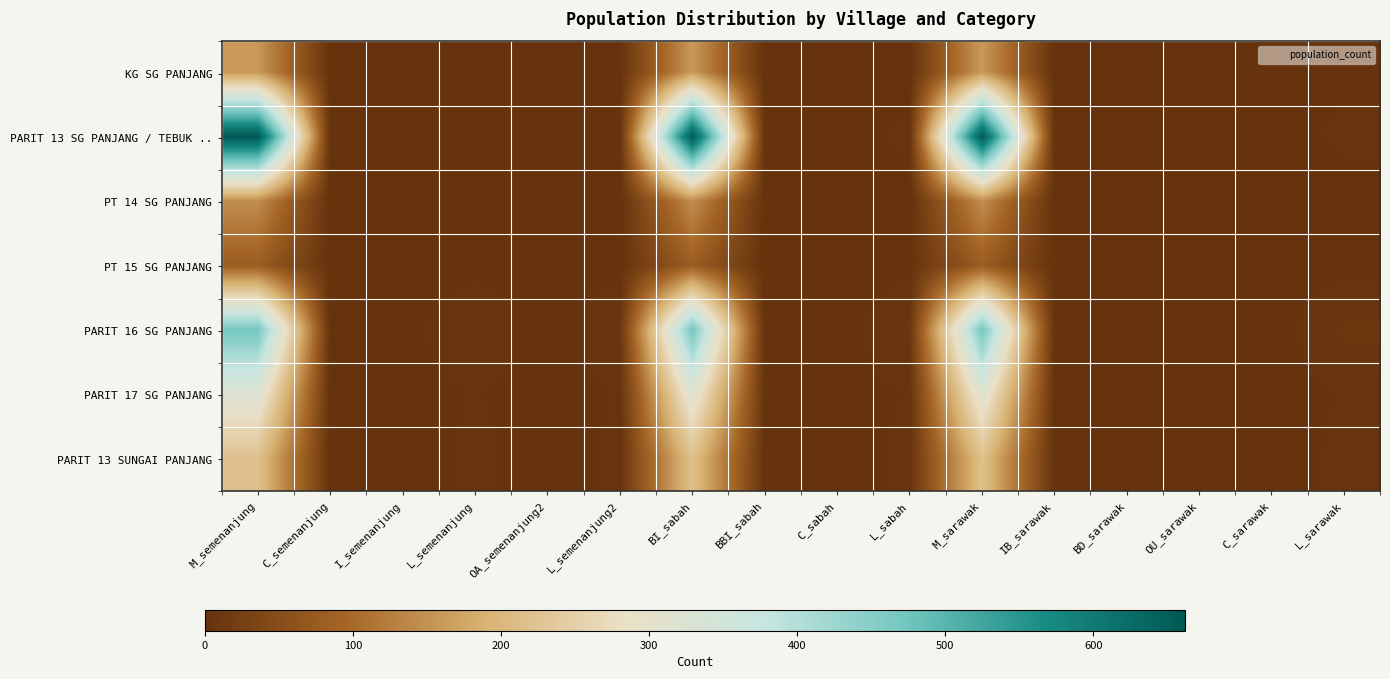

Reading right to left, list all the values displayed in this chart.

KG SG PANJANG: L_sarawak=1	C_sarawak=1	OU_sarawak=0	BD_sarawak=0	IB_sarawak=0	M_sarawak=159	L_sabah=1	C_sabah=1	BBI_sabah=0	BI_sabah=159	L_semenanjung2=1	OA_semenanjung2=1	L_semenanjung=2	I_semenanjung=0	C_semenanjung=1	M_semenanjung=158
PARIT 13 SG PANJANG / TEBUK ..: L_sarawak=4	C_sarawak=0	OU_sarawak=0	BD_sarawak=0	IB_sarawak=0	M_sarawak=662	L_sabah=4	C_sabah=0	BBI_sabah=1	BI_sabah=661	L_semenanjung2=2	OA_semenanjung2=0	L_semenanjung=2	I_semenanjung=2	C_semenanjung=0	M_semenanjung=662
PT 14 SG PANJANG: L_sarawak=0	C_sarawak=0	OU_sarawak=0	BD_sarawak=0	IB_sarawak=0	M_sarawak=146	L_sabah=0	C_sabah=0	BBI_sabah=0	BI_sabah=146	L_semenanjung2=0	OA_semenanjung2=0	L_semenanjung=0	I_semenanjung=0	C_semenanjung=0	M_semenanjung=146
PT 15 SG PANJANG: L_sarawak=1	C_sarawak=0	OU_sarawak=0	BD_sarawak=0	IB_sarawak=0	M_sarawak=79	L_sabah=1	C_sabah=0	BBI_sabah=0	BI_sabah=79	L_semenanjung2=1	OA_semenanjung2=0	L_semenanjung=1	I_semenanjung=0	C_semenanjung=0	M_semenanjung=79
PARIT 16 SG PANJANG: L_sarawak=9	C_sarawak=0	OU_sarawak=0	BD_sarawak=0	IB_sarawak=0	M_sarawak=470	L_sabah=9	C_sabah=0	BBI_sabah=0	BI_sabah=470	L_semenanjung2=8	OA_semenanjung2=0	L_semenanjung=8	I_semenanjung=1	C_semenanjung=0	M_semenanjung=470
PARIT 17 SG PANJANG: L_sarawak=3	C_sarawak=0	OU_sarawak=0	BD_sarawak=0	IB_sarawak=0	M_sarawak=319	L_sabah=3	C_sabah=0	BBI_sabah=2	BI_sabah=317	L_semenanjung2=3	OA_semenanjung2=0	L_semenanjung=3	I_semenanjung=0	C_semenanjung=0	M_semenanjung=319
PARIT 13 SUNGAI PANJANG: L_sarawak=4	C_sarawak=0	OU_sarawak=0	BD_sarawak=0	IB_sarawak=0	M_sarawak=218	L_sabah=4	C_sabah=0	BBI_sabah=0	BI_sabah=218	L_semenanjung2=4	OA_semenanjung2=0	L_semenanjung=4	I_semenanjung=0	C_semenanjung=0	M_semenanjung=218